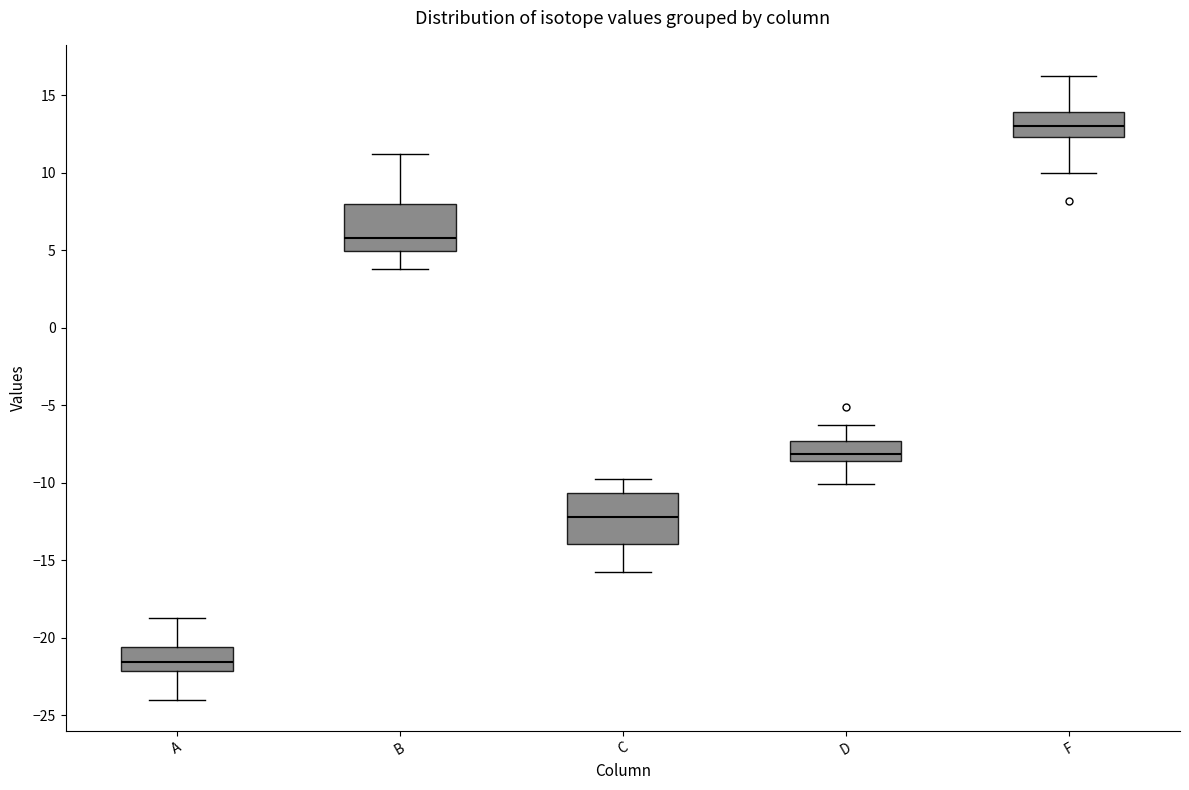

Which box's median line is the highest?

F